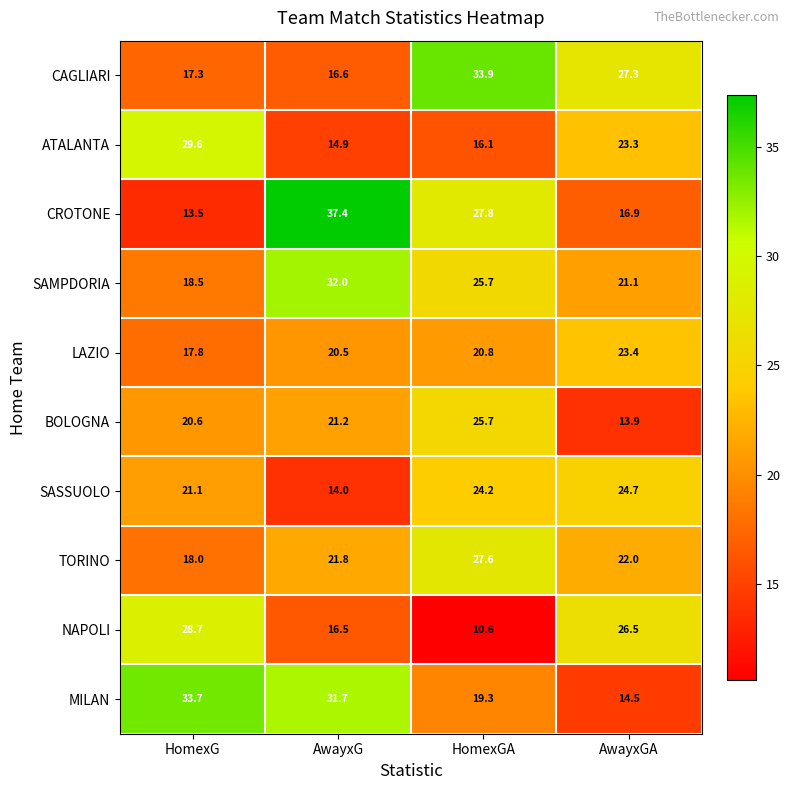

The value of SAMPDORIA at AwayxG is 54.7. True or false?

False